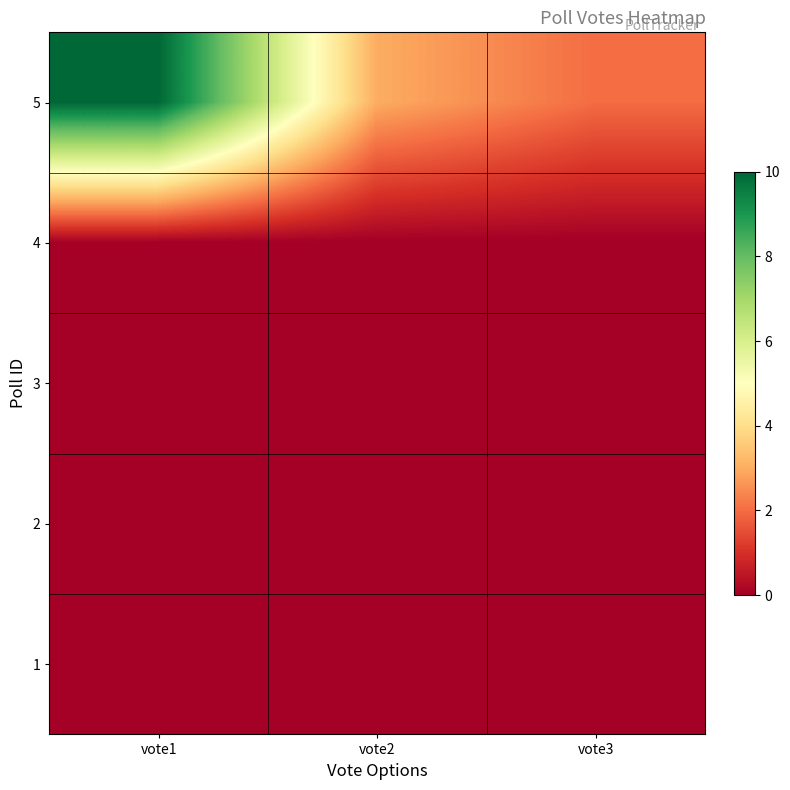

What is the difference between the highest and lowest values at vote2?

4